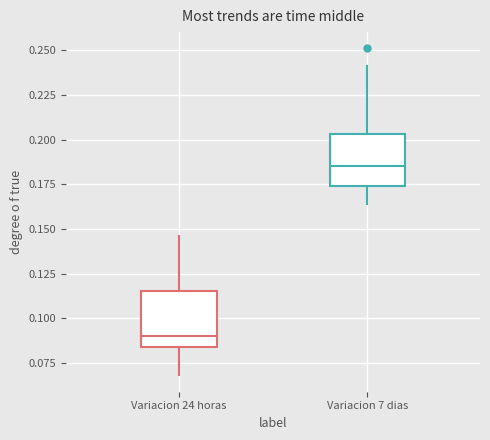

Where does the upper whisker of the box for Variacion 7 dias end on the y-axis? The values are not printed on the chart, so give them approximately, as read against the axis.

0.240